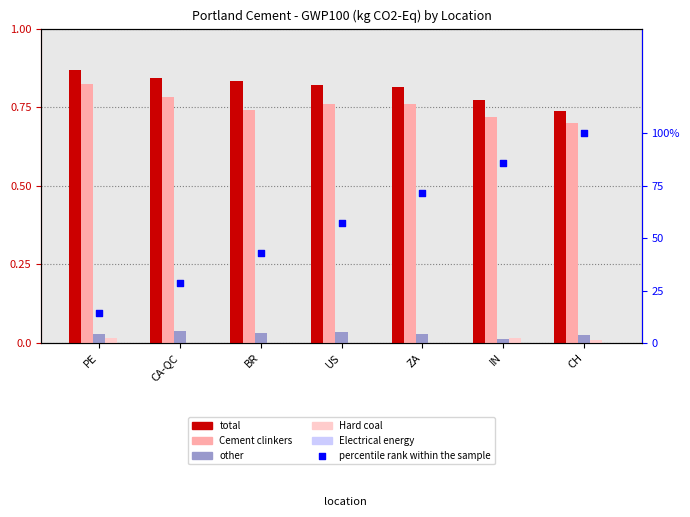

Which series contains the highest Y value?

percentile rank within the sample